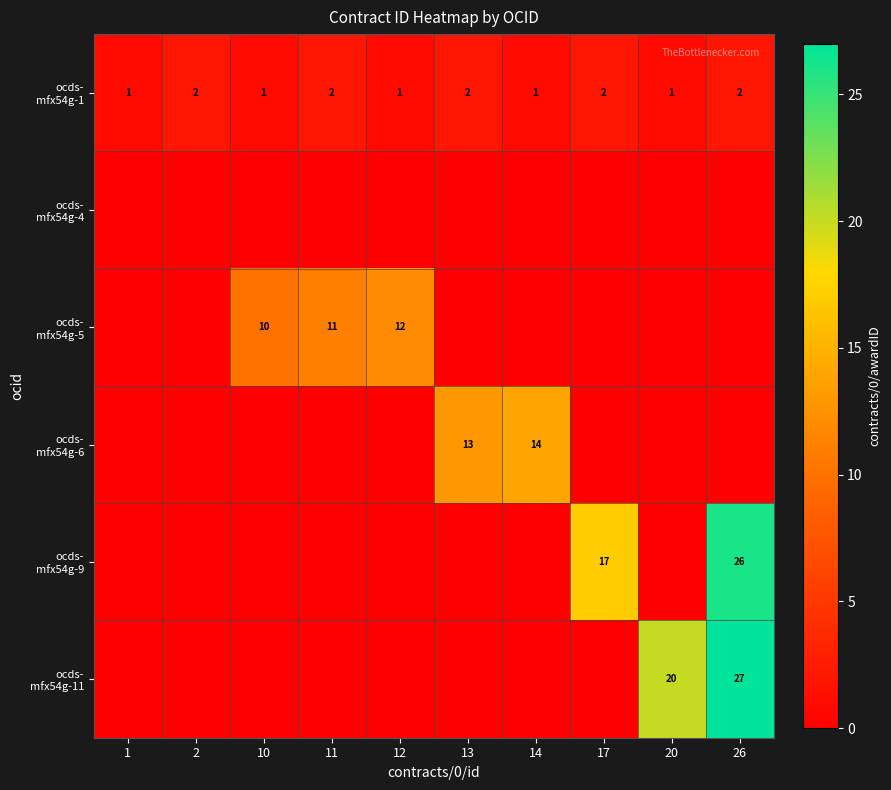

What is the spread (max minus min) of values at 10?

10